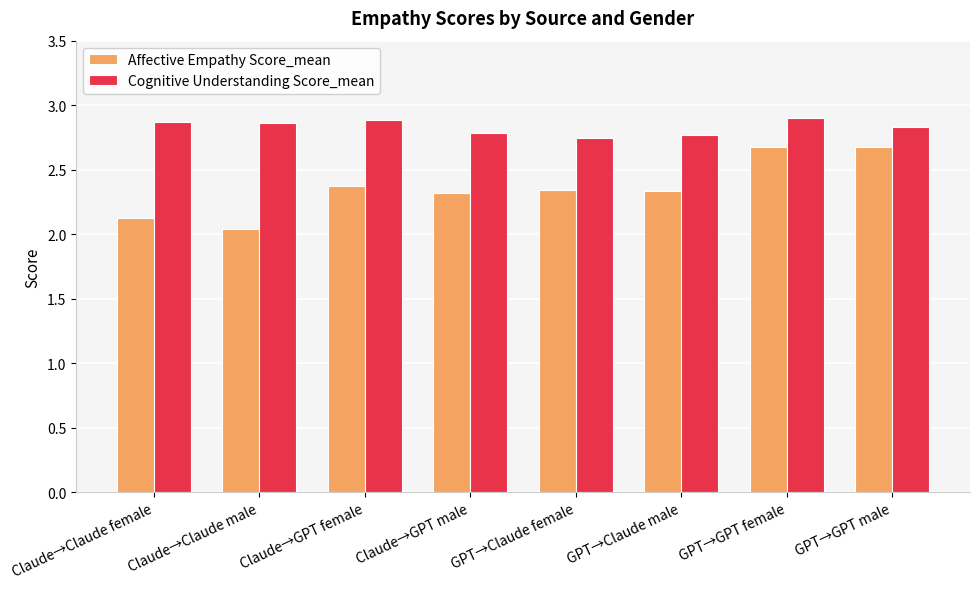

List the series in order of their overall mean, lowest first.

Affective Empathy Score_mean, Cognitive Understanding Score_mean